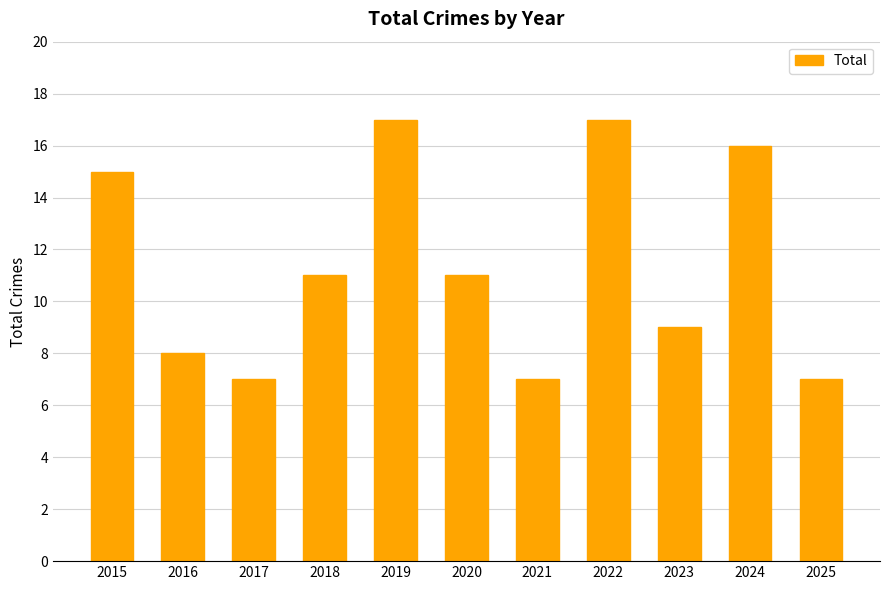

Does the chart contain any negative values?

No